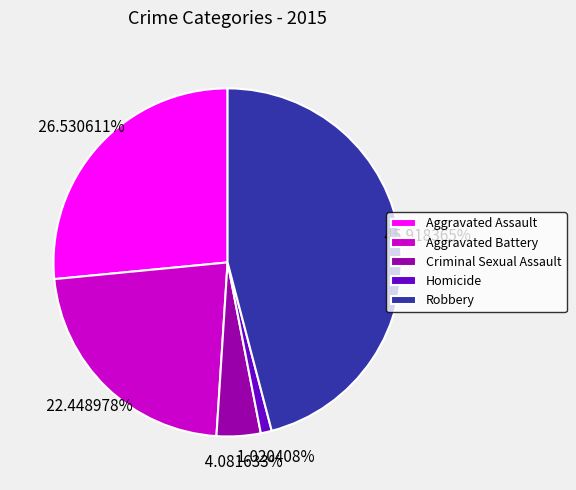

To the nearest percent, what is the difference between the largest and smallest slice percentages?

45%